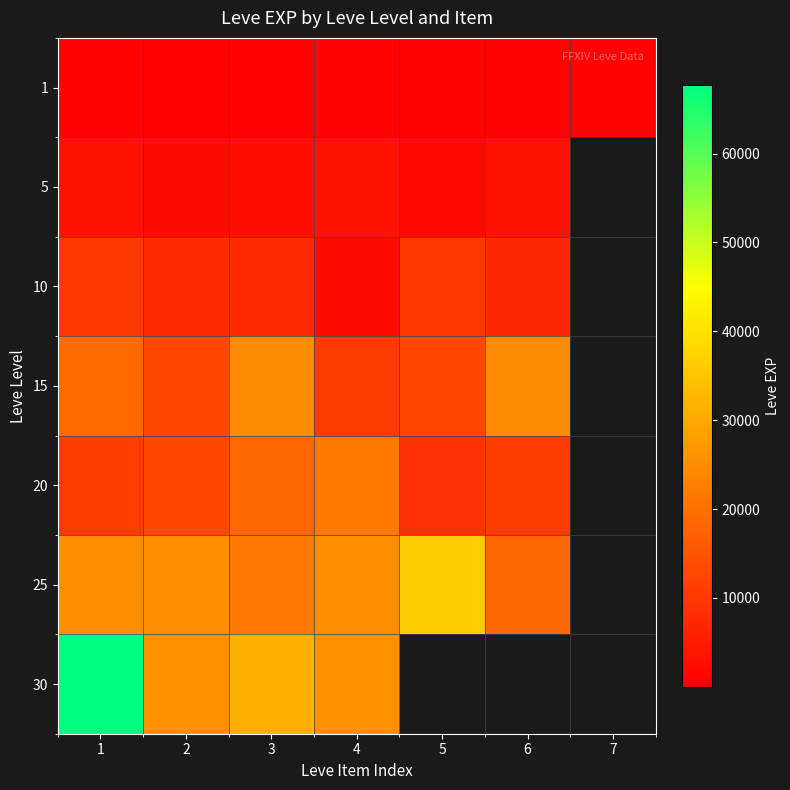

Where is 10 nearest to the value 6110?

6